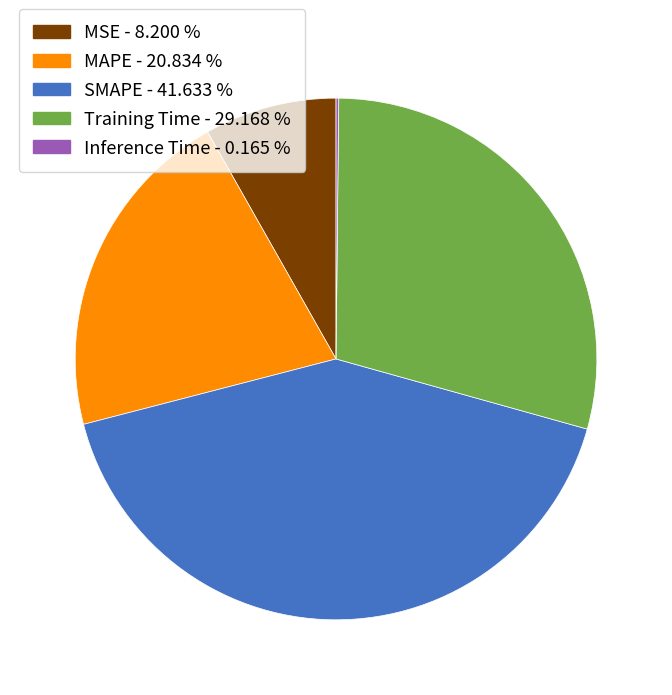

Do Training Time - 29.168 % and MSE - 8.200 % together represent more than half of the pie?

No